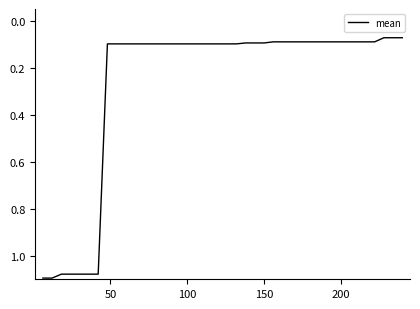

What is the difference between the maximum and minimum values?

1.0